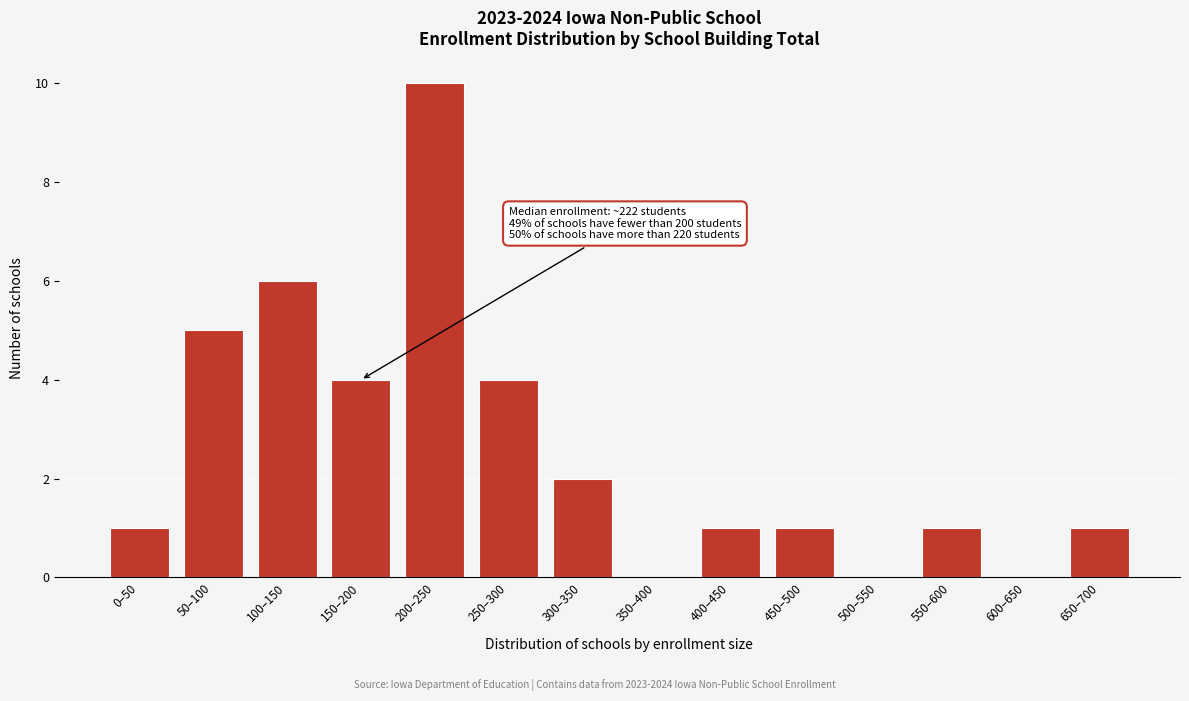

Reading left to right, transcribe all the data shown in this chart.

0–50=1	50–100=5	100–150=6	150–200=4	200–250=10	250–300=4	300–350=2	350–400=0	400–450=1	450–500=1	500–550=0	550–600=1	600–650=0	650–700=1